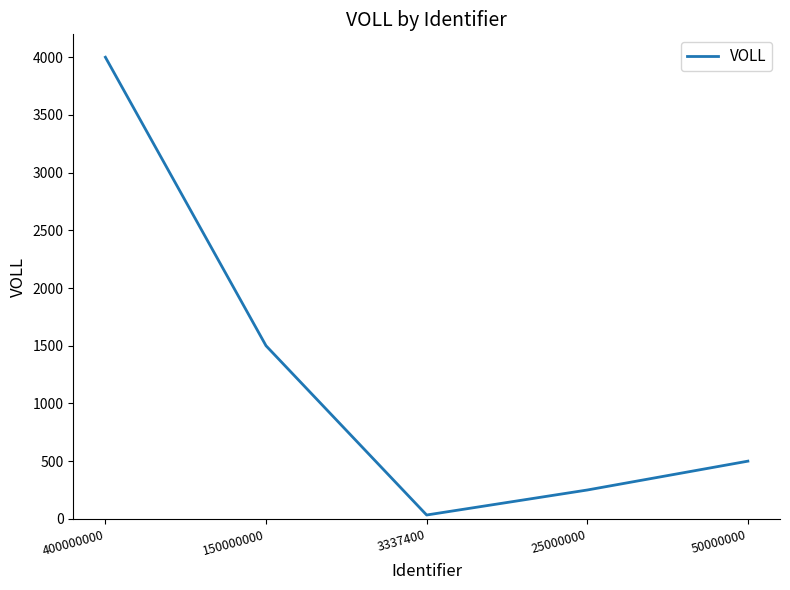

How many lines are shown in the chart?

1